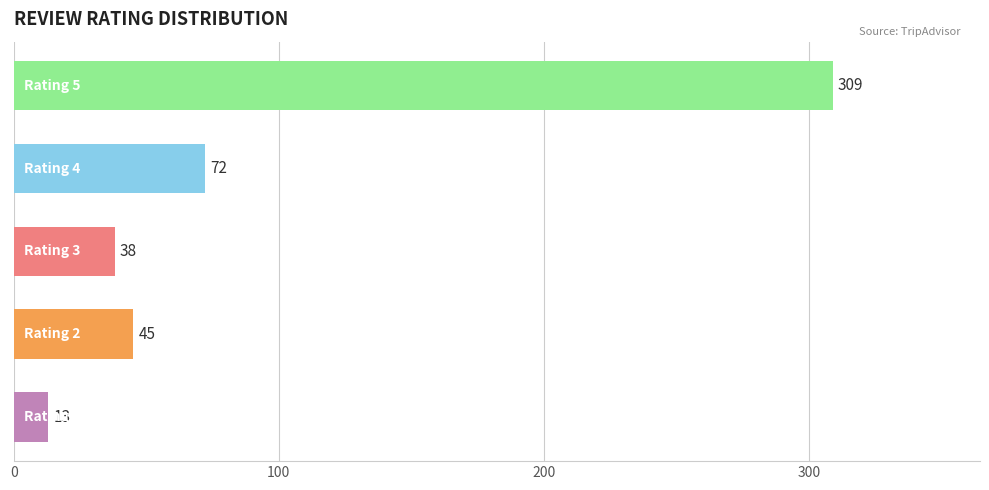

Reading bottom to top, what are all the values shown in this chart?

13	45	38	72	309